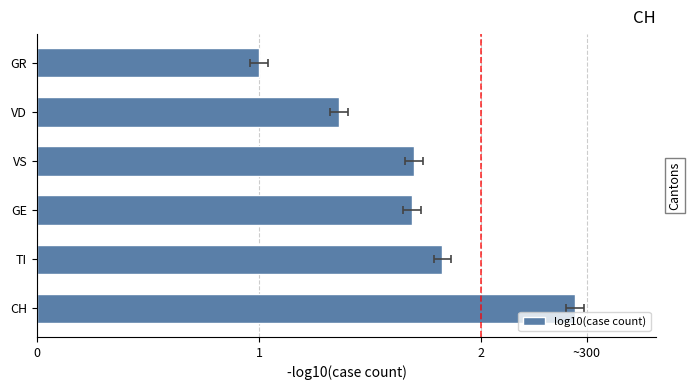

True or false: the data shows 1.7 at GE.

True